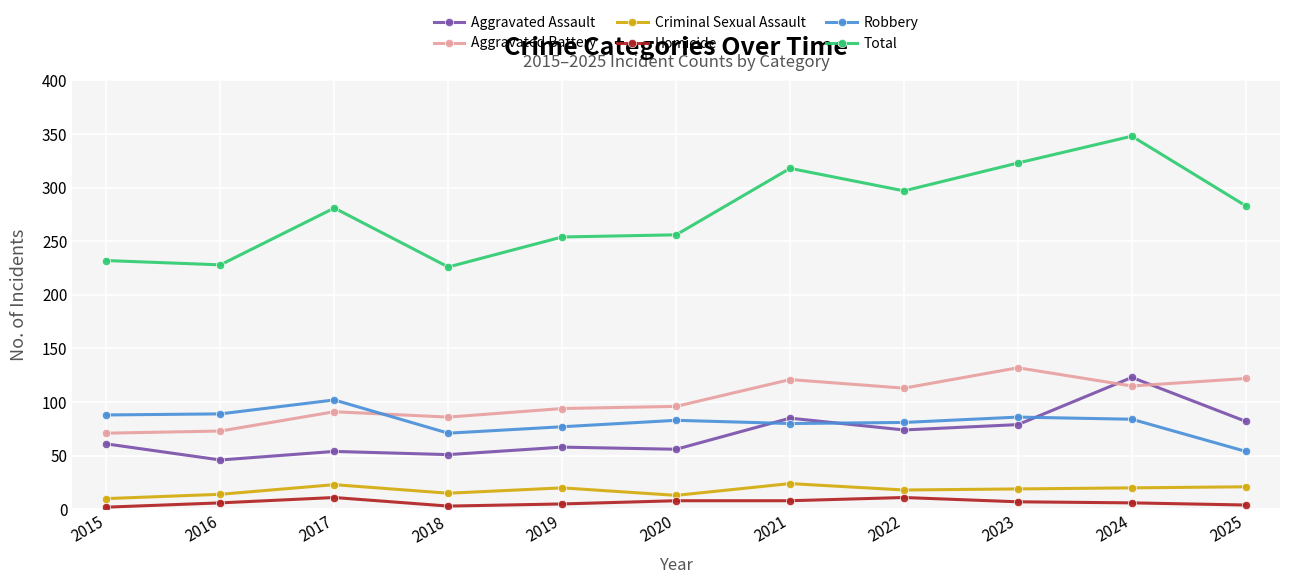

Does the chart have visible grid lines?

Yes